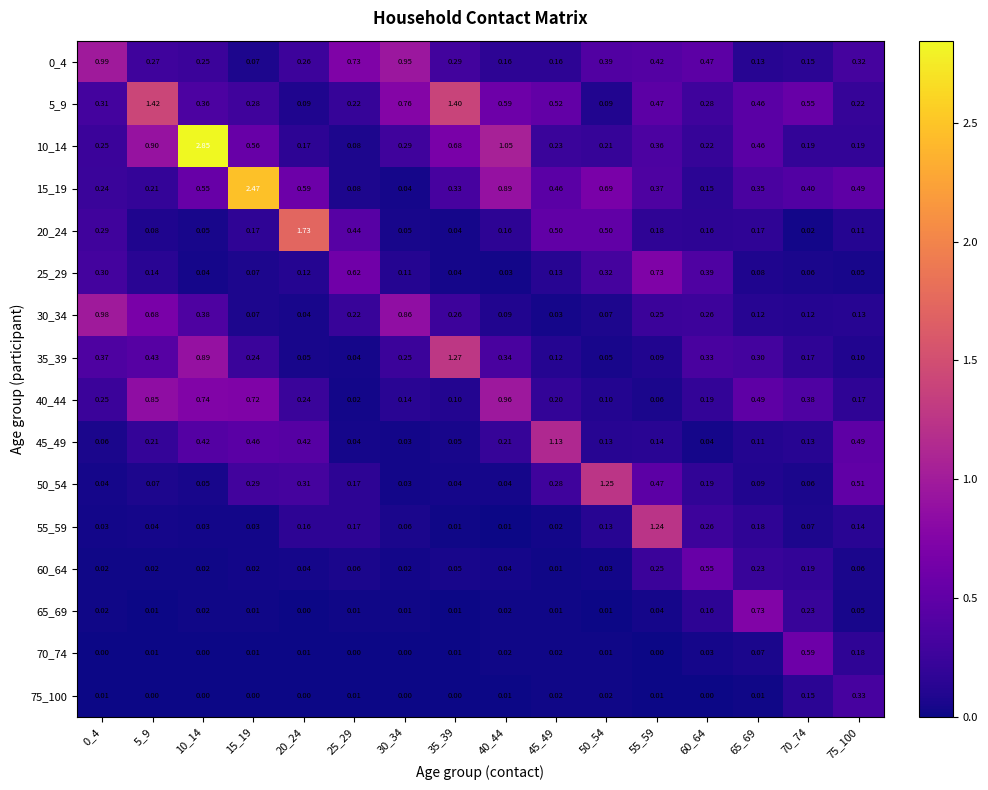

Between 0_4 and 40_44, which series saw the biggest shift?

30_34